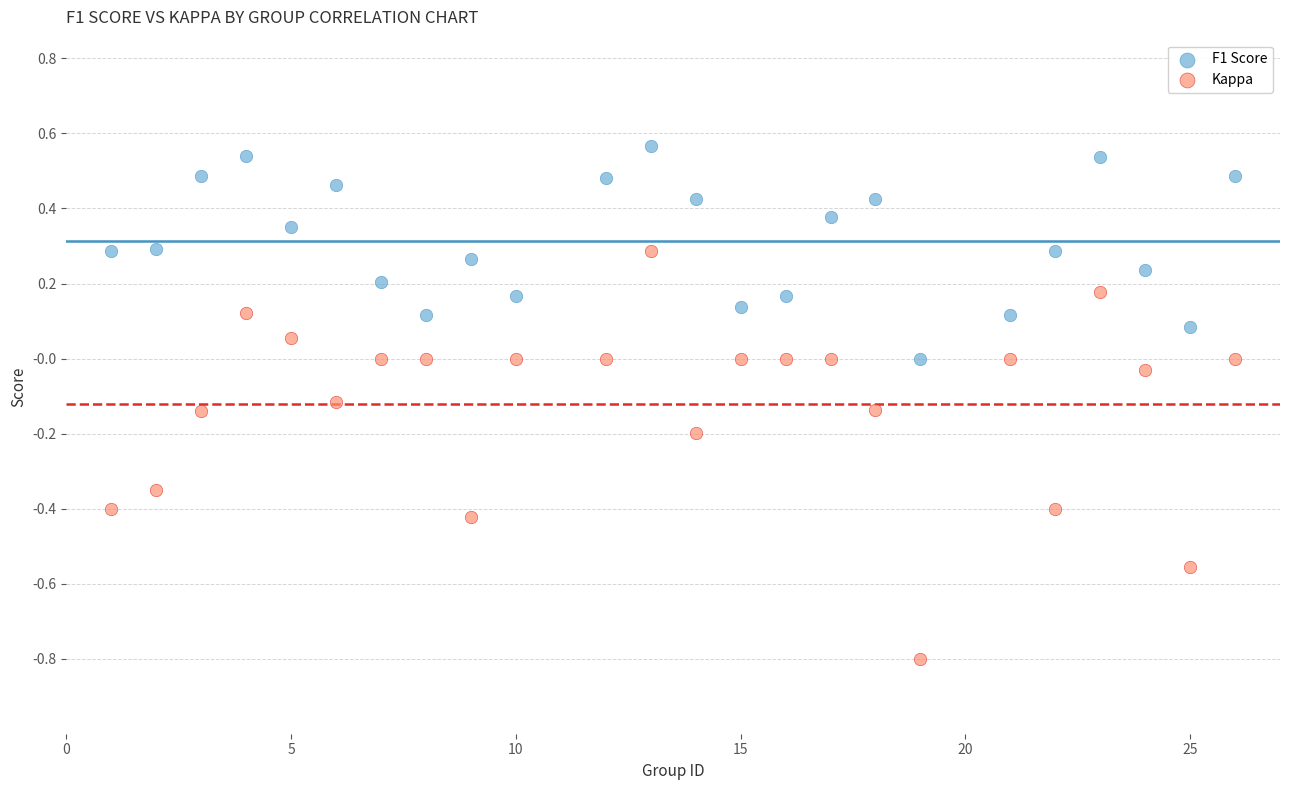

What is the X range (max minus min) for the scatter plot?

25.0